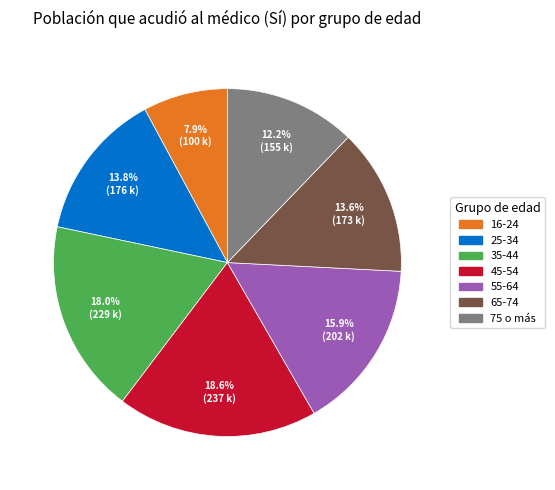

To the nearest percent, what is the difference between the largest and smallest slice percentages?

11%